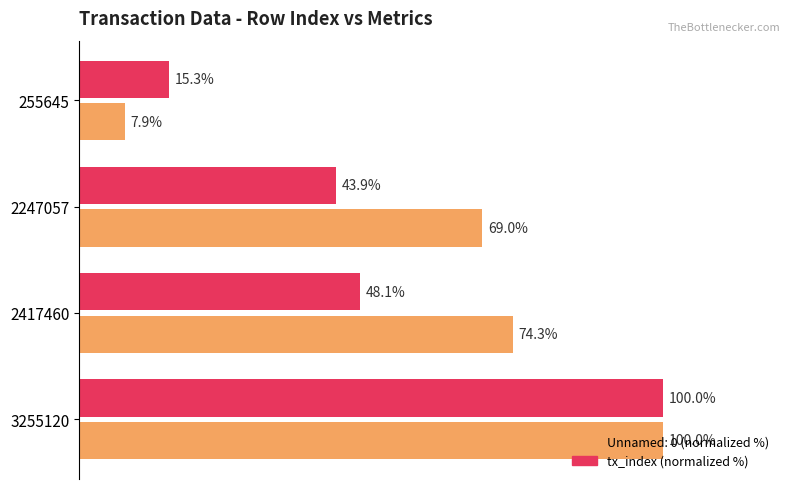

Is the value of Unnamed: 0 (normalized %) at 255645 greater than the value of tx_index (normalized %) at 3255120?

No